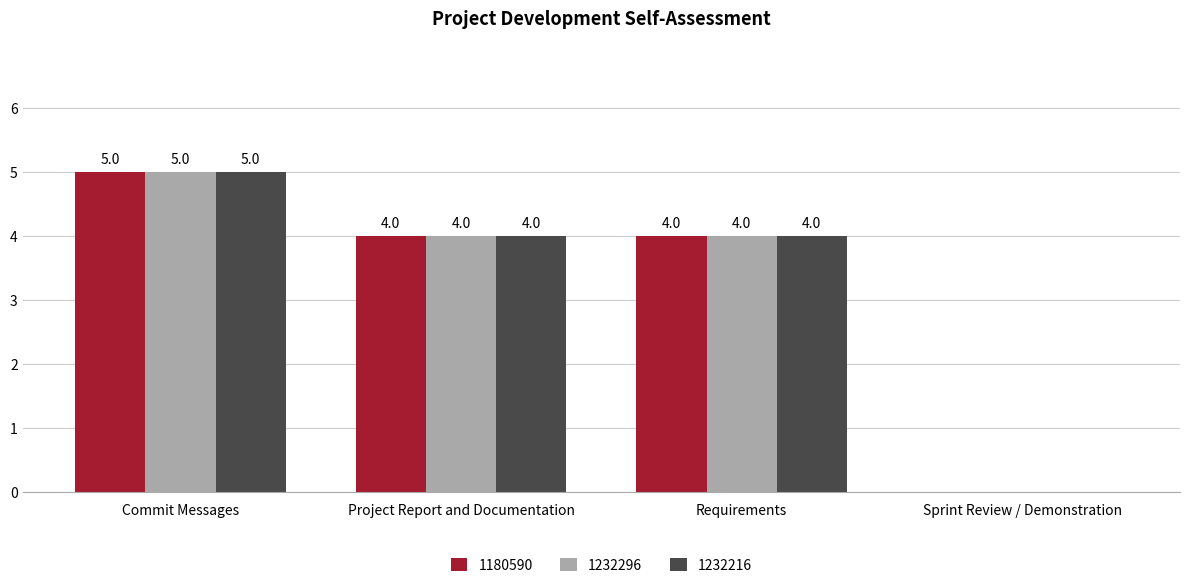

What is the greatest value displayed?

5